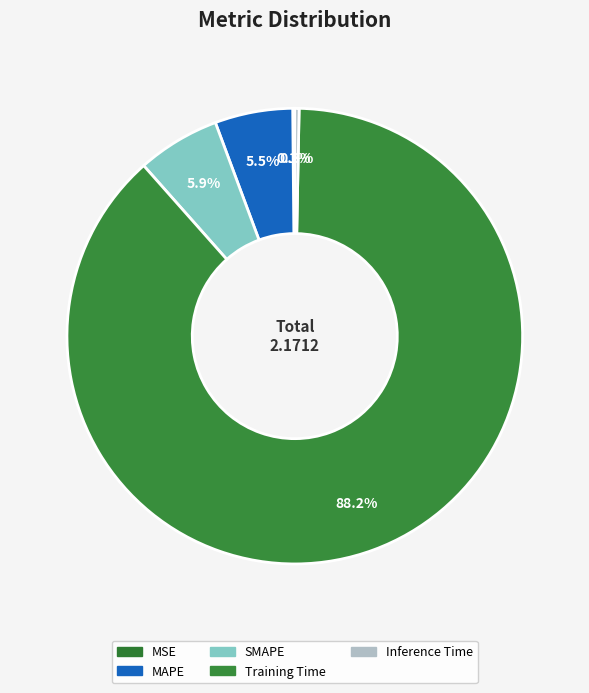

Does Training Time represent more than half of the total?

Yes